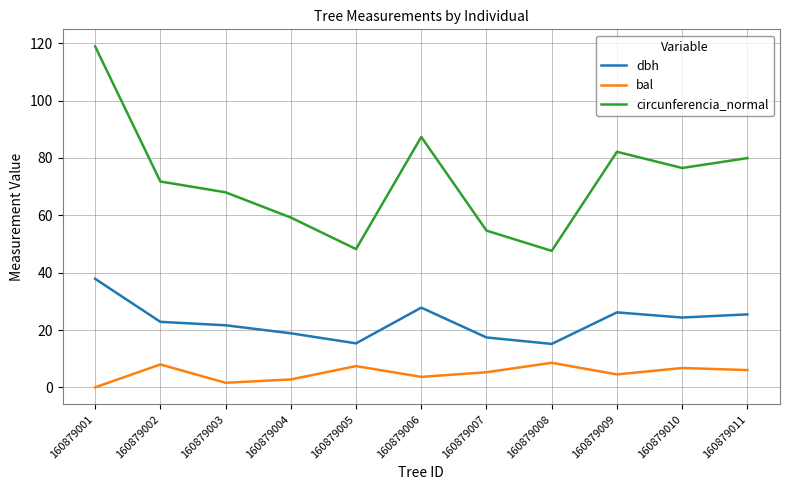

What is the lowest value of the dbh series?

15.2